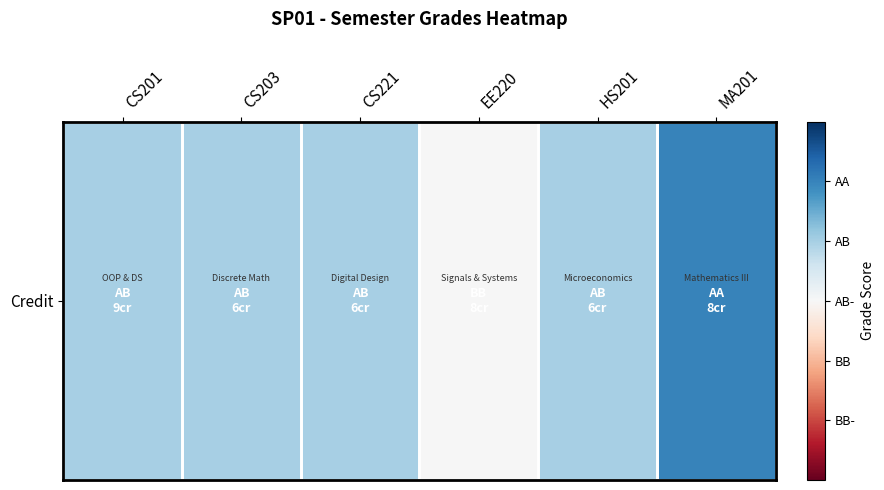

Rank the categories by value from lowest to highest.

EE220, CS201, CS203, CS221, HS201, MA201